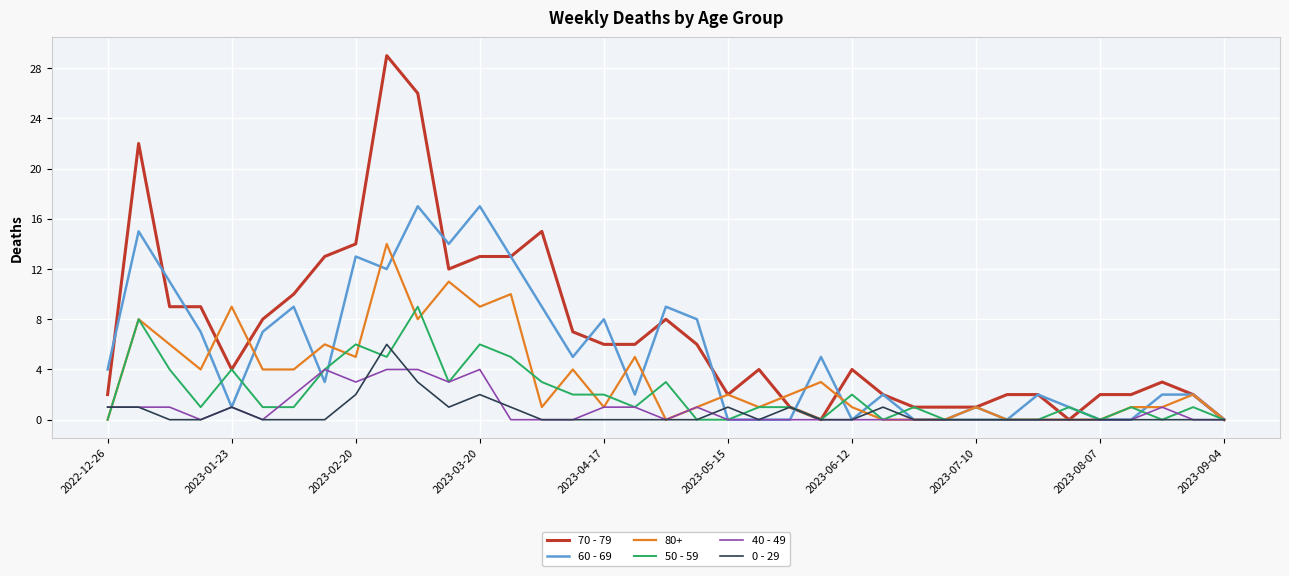

Which series has the largest total across all categories?

70 - 79